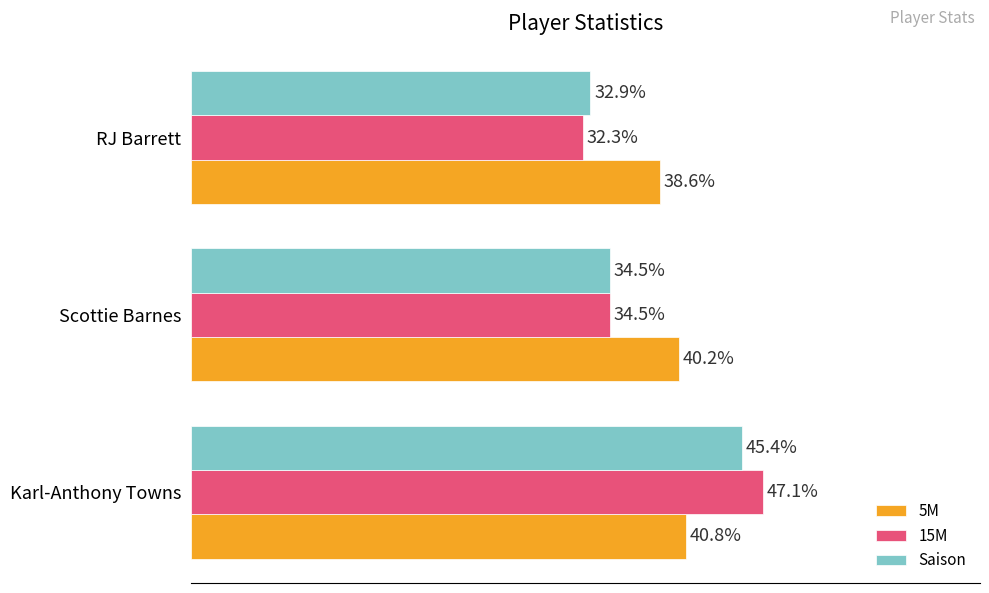

Rank the series by their maximum value, from highest to lowest.

15M, Saison, 5M